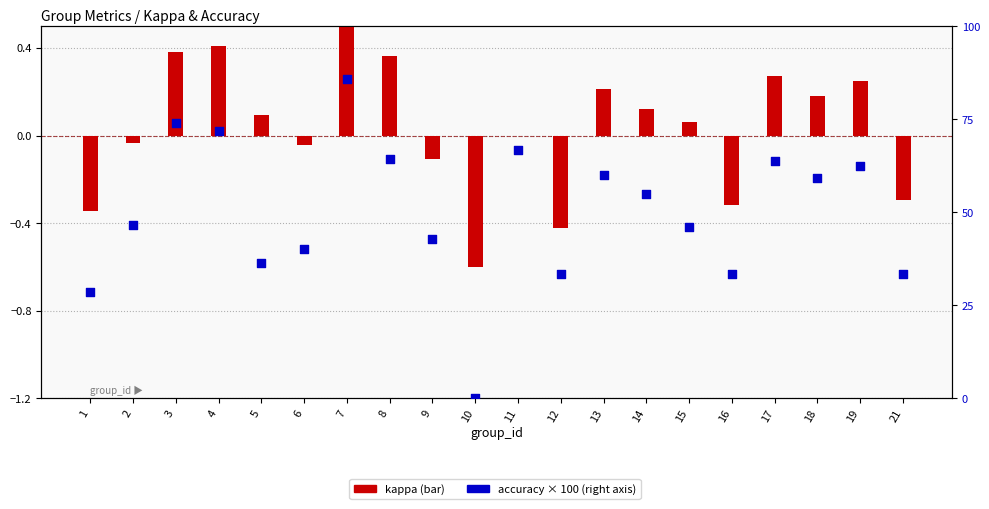

What is the total value across all series at 17?

63.9